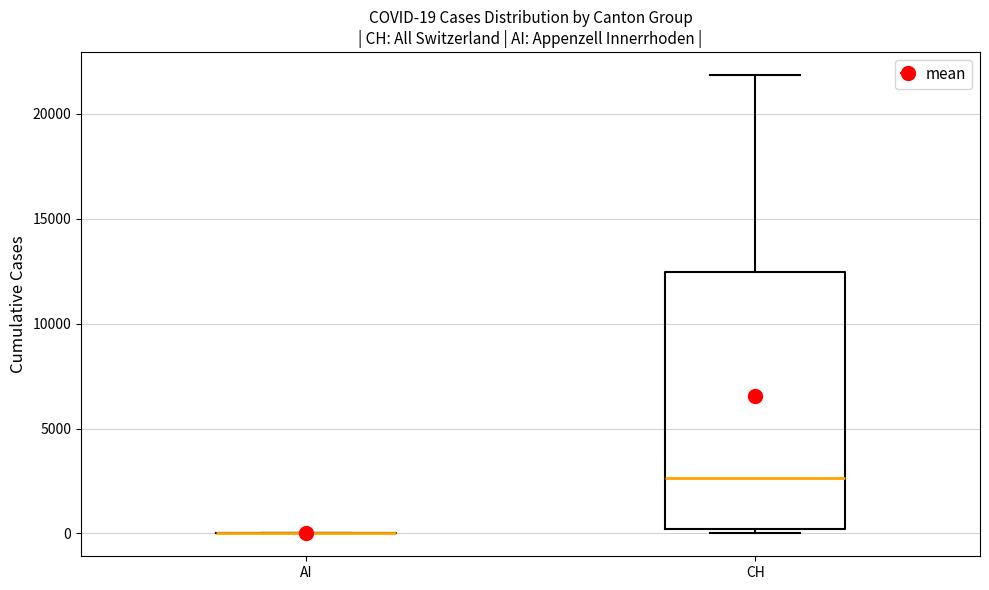

Comparing the boxes themselves (not the whiskers), which one is the tallest?

CH